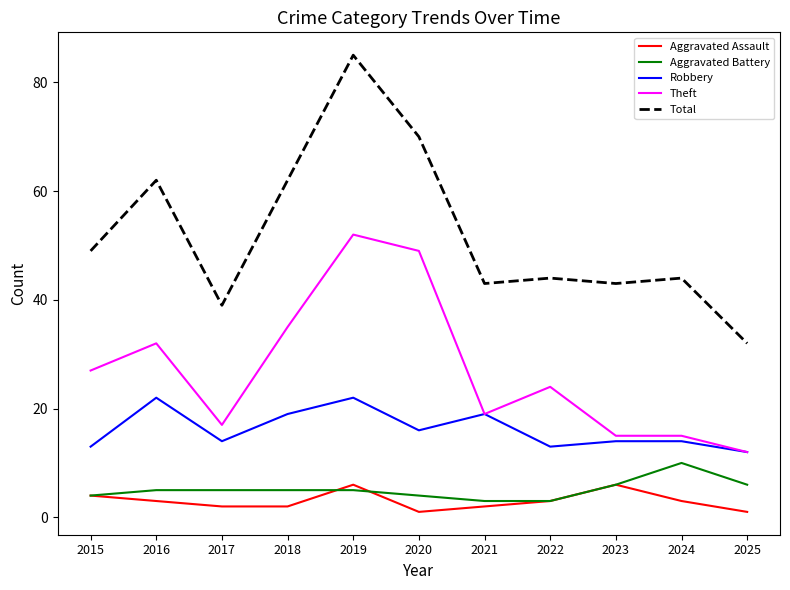

Which series has the largest total across all categories?

Total